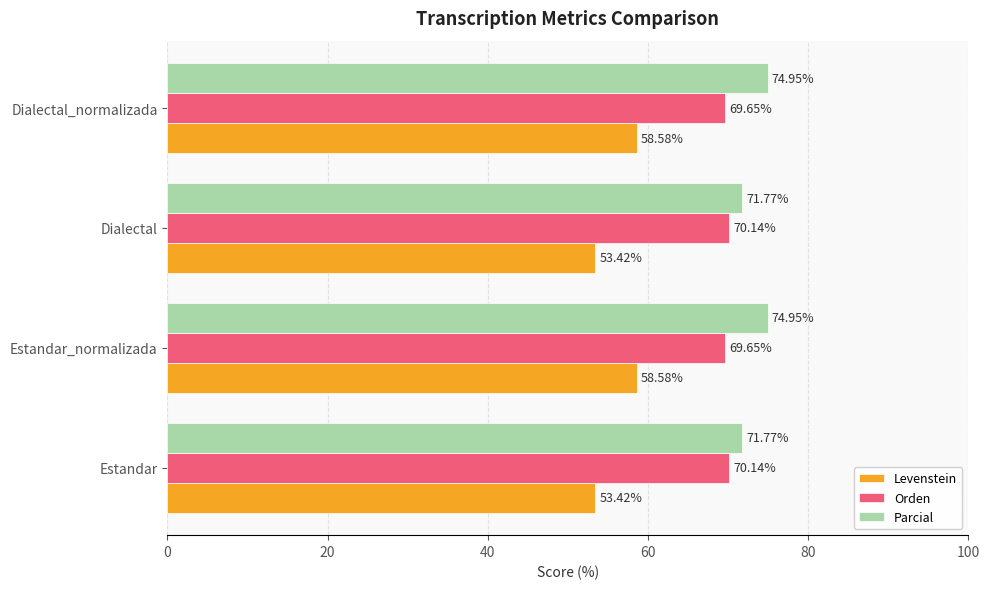

At how many categories does at least one series exceed 60?

4